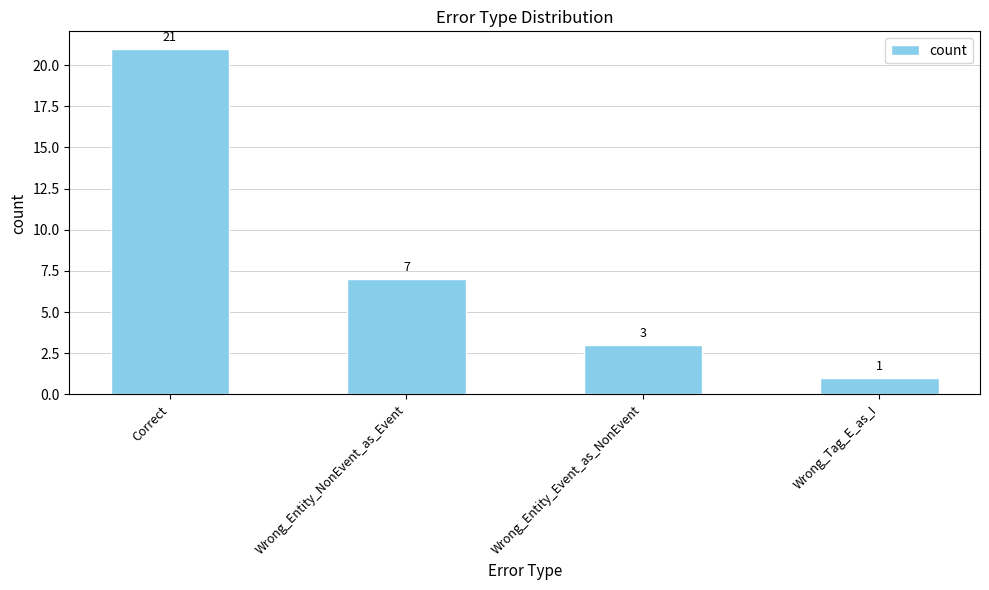

Reading right to left, extract all data points from this chart.

Wrong_Tag_E_as_I=1	Wrong_Entity_Event_as_NonEvent=3	Wrong_Entity_NonEvent_as_Event=7	Correct=21